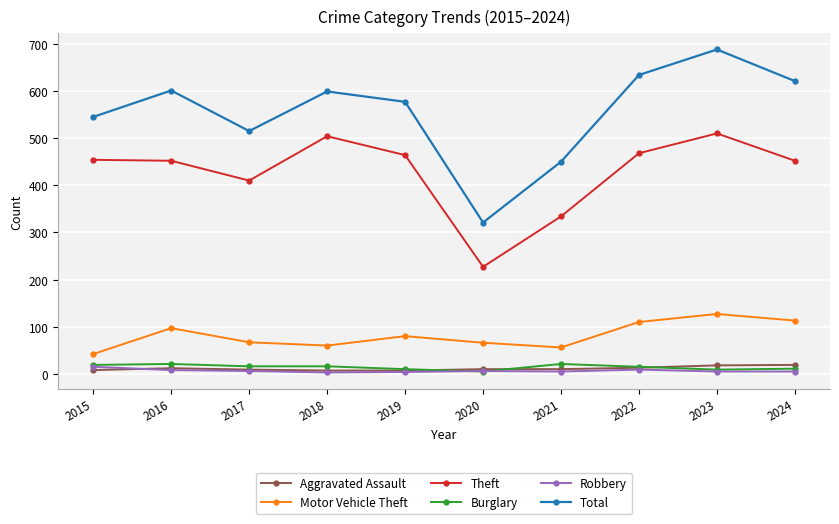

True or false: Aggravated Assault has a value of 19 at 2024.

True